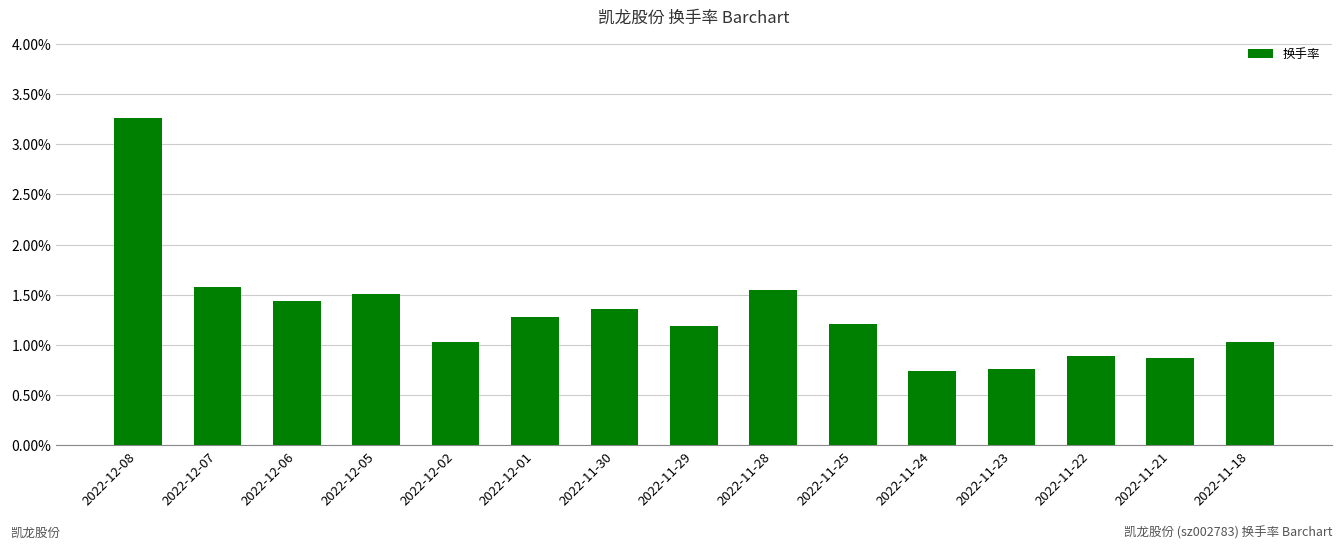

Where does the data first go above 1?

2022-12-08